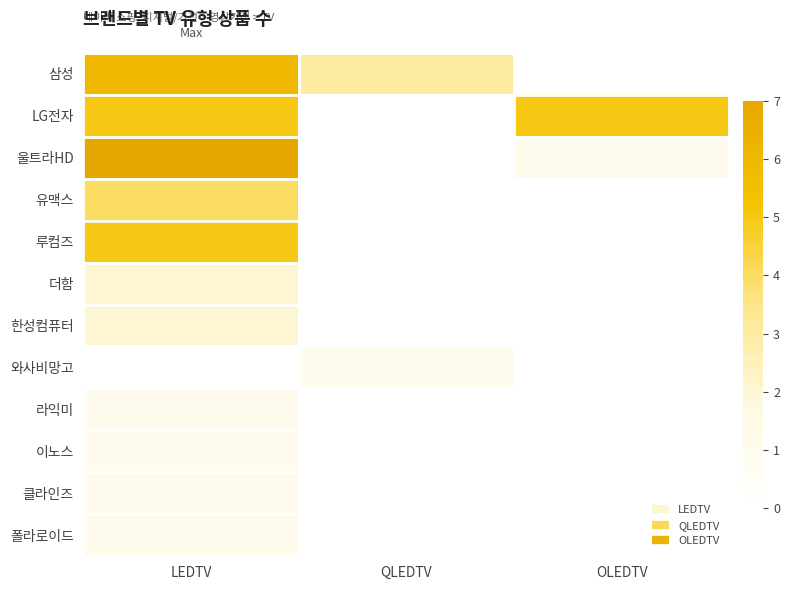

Reading right to left, list all the values displayed in this chart.

삼성: OLEDTV=0	QLEDTV=3	LEDTV=6
LG전자: OLEDTV=5	QLEDTV=0	LEDTV=5
울트라HD: OLEDTV=1	QLEDTV=0	LEDTV=7
유맥스: OLEDTV=0	QLEDTV=0	LEDTV=4
루컴즈: OLEDTV=0	QLEDTV=0	LEDTV=5
더함: OLEDTV=0	QLEDTV=0	LEDTV=2
한성컴퓨터: OLEDTV=0	QLEDTV=0	LEDTV=2
와사비망고: OLEDTV=0	QLEDTV=1	LEDTV=0
라익미: OLEDTV=0	QLEDTV=0	LEDTV=1
이노스: OLEDTV=0	QLEDTV=0	LEDTV=1
클라인즈: OLEDTV=0	QLEDTV=0	LEDTV=1
폴라로이드: OLEDTV=0	QLEDTV=0	LEDTV=1